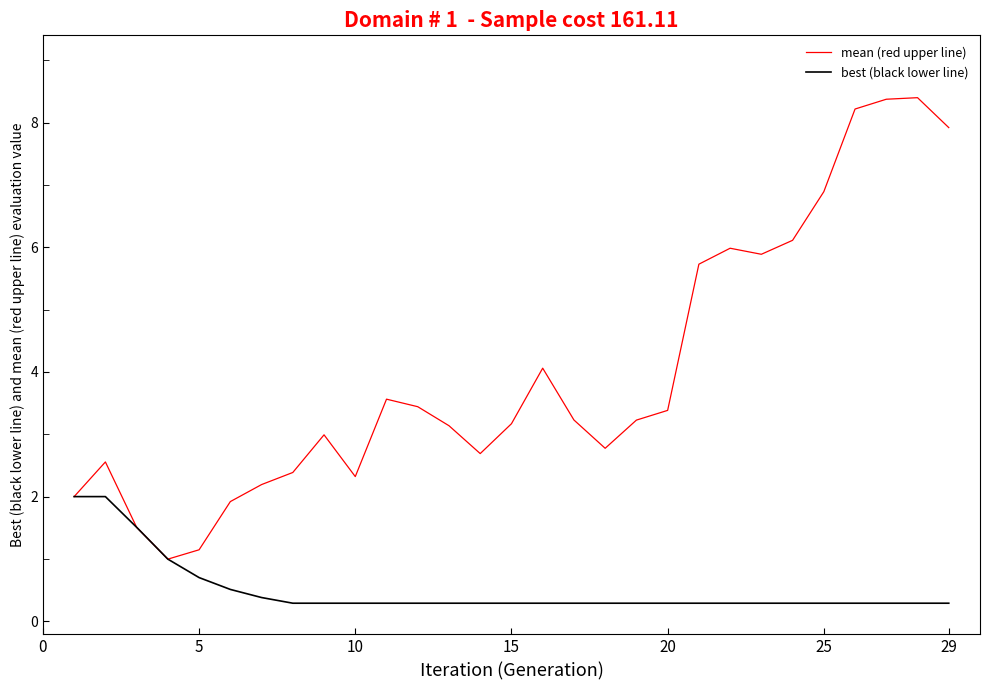

Which series has the largest total across all categories?

mean (red upper line)